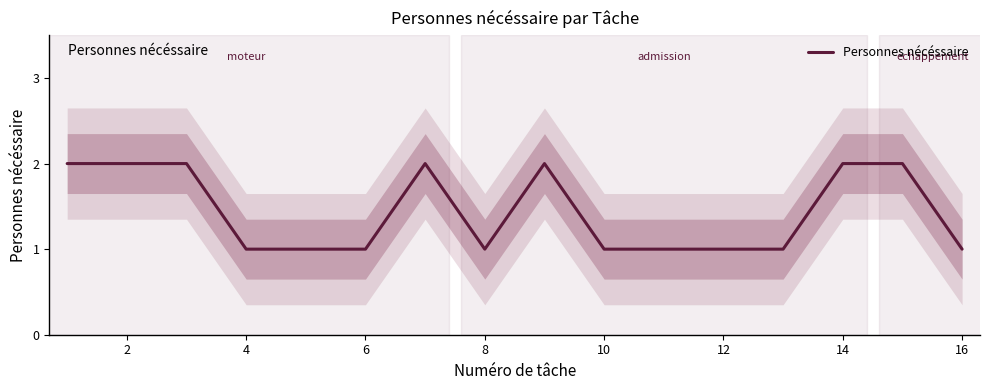

The value at 10 is 1. True or false?

True